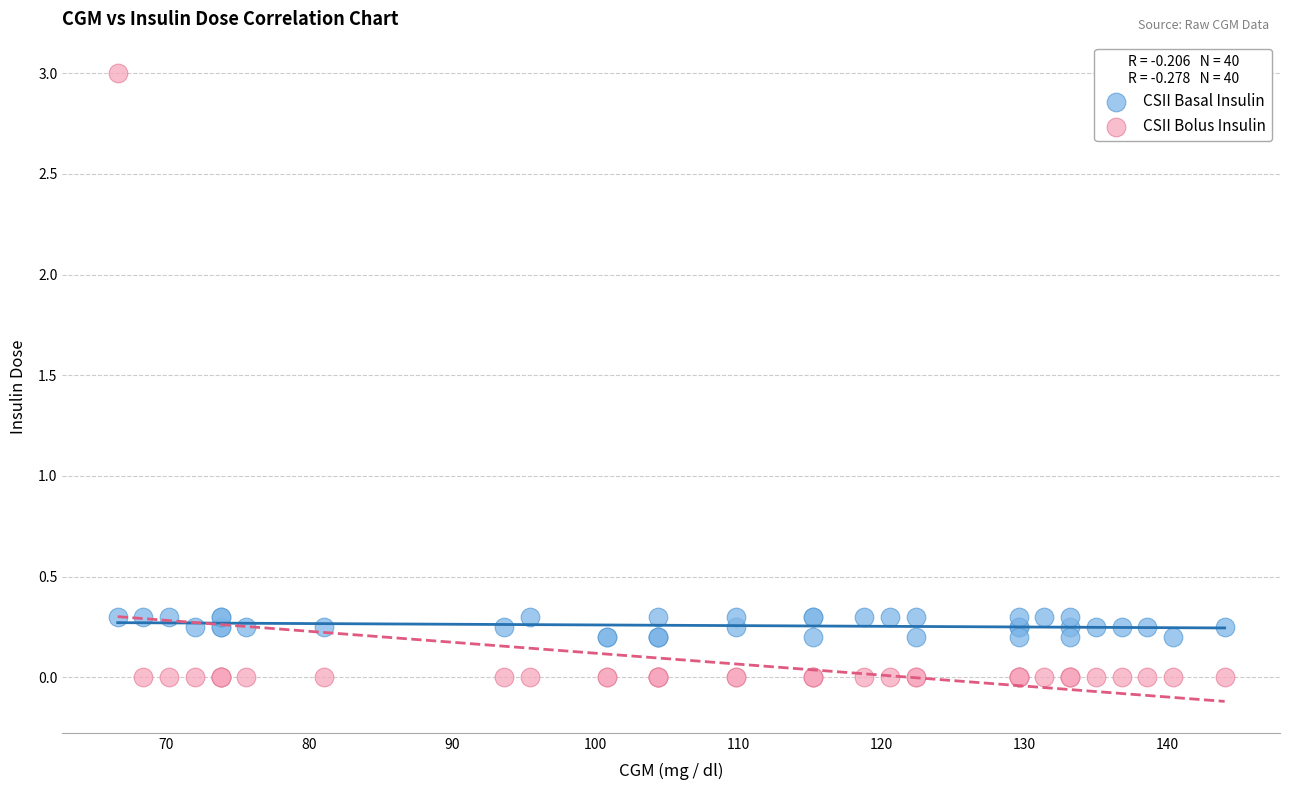

Which series contains the lowest Y value?

CSII Bolus Insulin